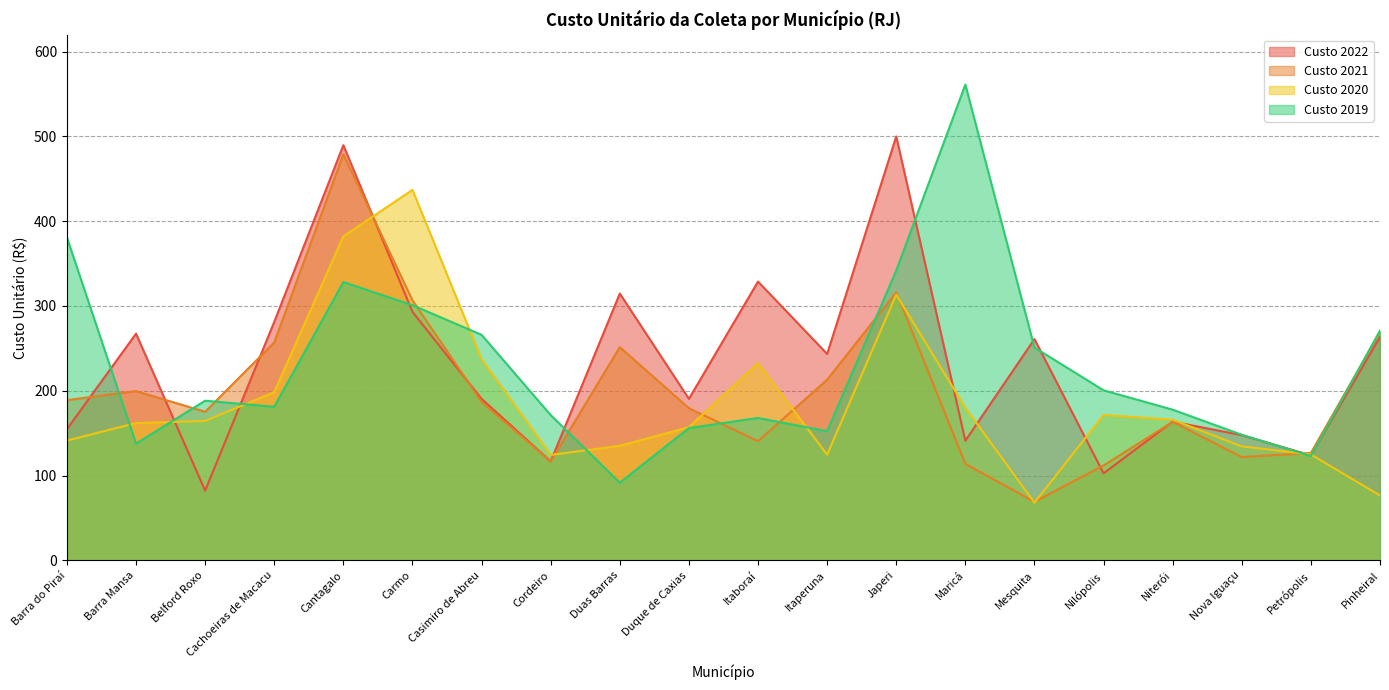

Which has a higher value, Maricá or Itaboraí?

Itaboraí